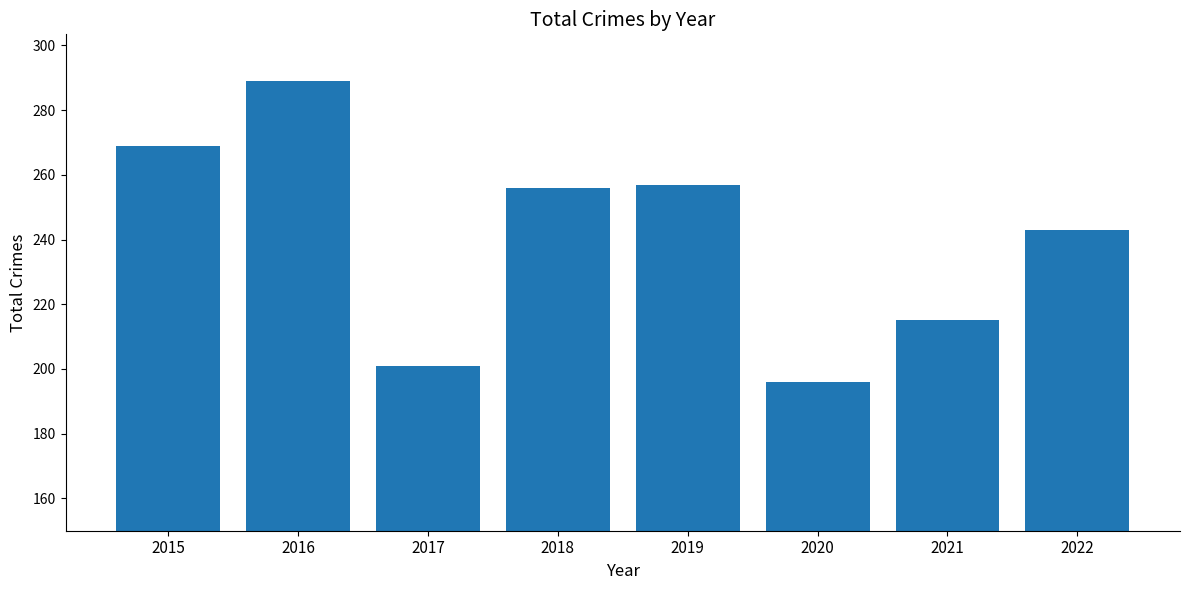

What is the minimum value shown in the chart?

196